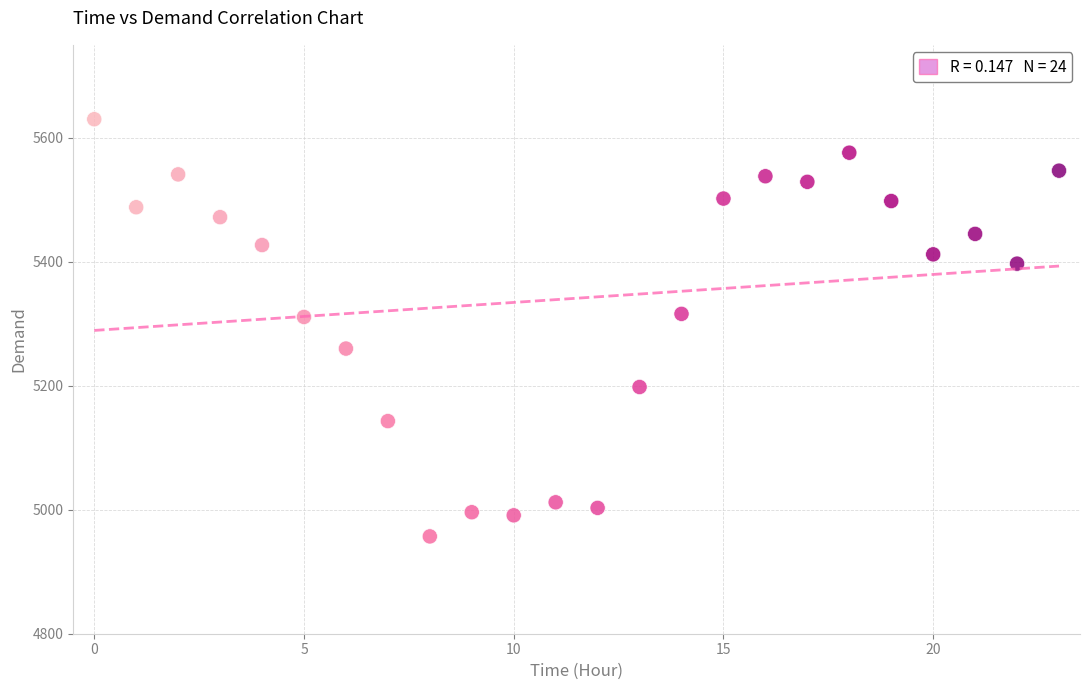

What is the range of Y values (max minus min)?

673